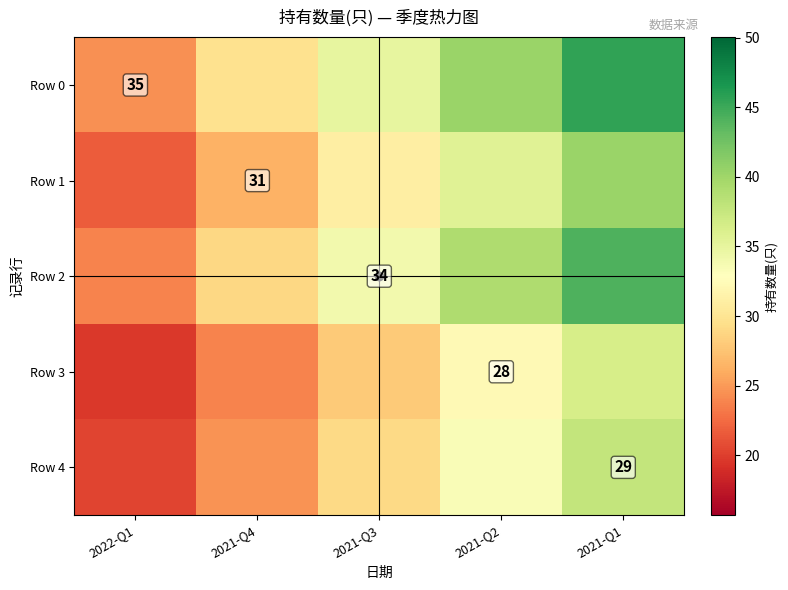

What is the approximate value of Row 1 at 2021-Q2?

35.6